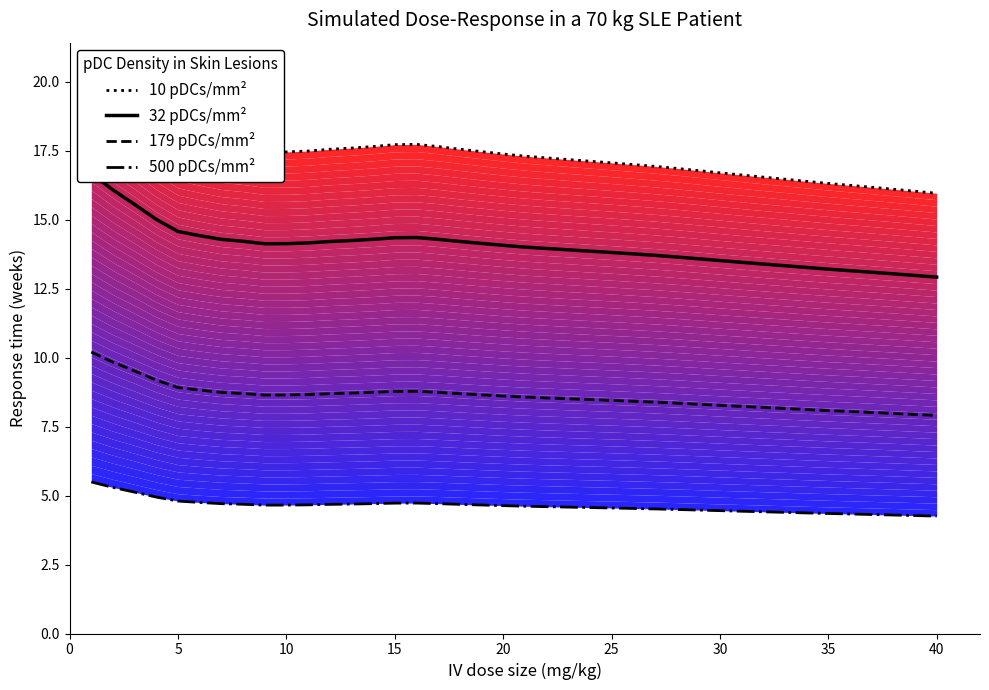

Does the chart display data point markers on the line(s)?

No